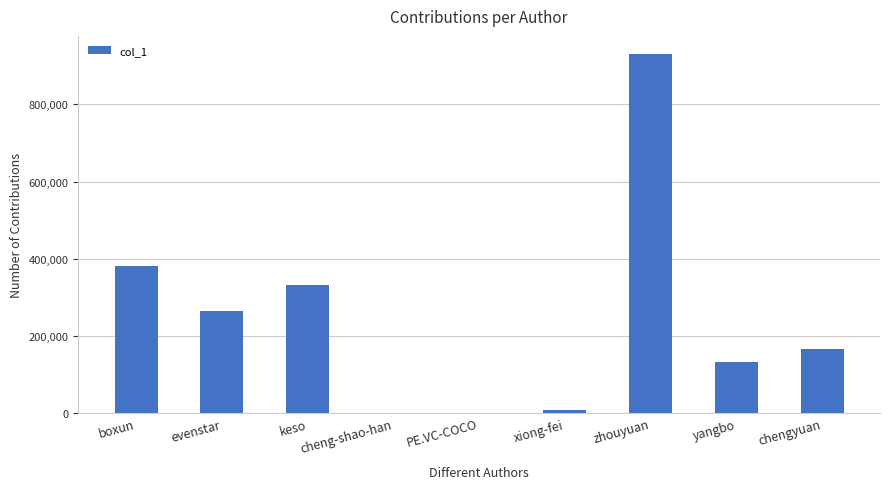

What value does the data have at keso?

331773